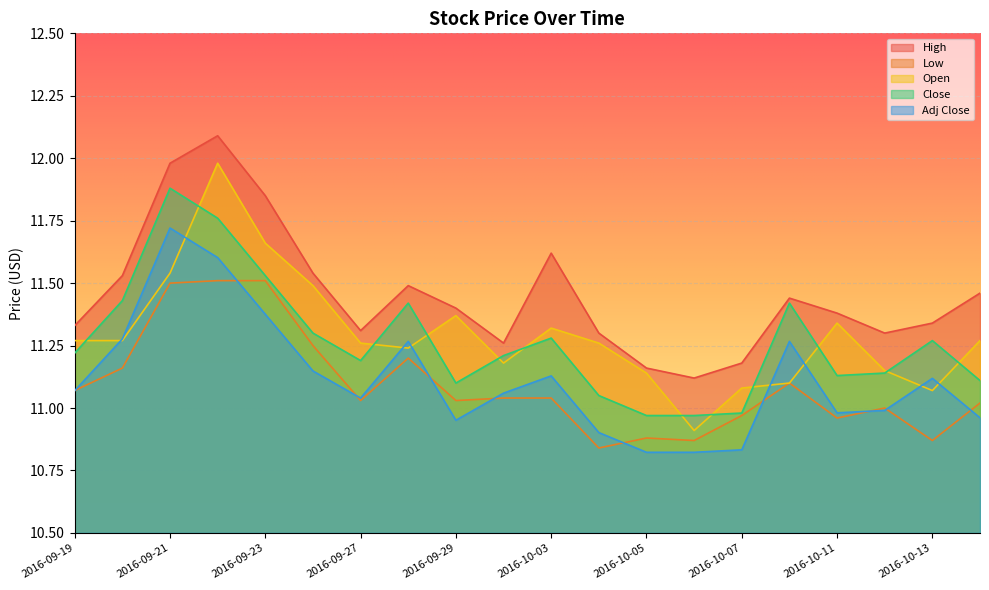

Reading left to right, extract all data points from this chart.

High: 2016-09-19=11.3	2016-09-20=11.5	2016-09-21=12.0	2016-09-22=12.1	2016-09-23=11.9	2016-09-26=11.5	2016-09-27=11.3	2016-09-28=11.5	2016-09-29=11.4	2016-09-30=11.3	2016-10-03=11.6	2016-10-04=11.3	2016-10-05=11.2	2016-10-06=11.1	2016-10-07=11.2	2016-10-10=11.4	2016-10-11=11.4	2016-10-12=11.3	2016-10-13=11.3	2016-10-14=11.5
Low: 2016-09-19=11.1	2016-09-20=11.2	2016-09-21=11.5	2016-09-22=11.5	2016-09-23=11.5	2016-09-26=11.2	2016-09-27=11.0	2016-09-28=11.2	2016-09-29=11.0	2016-09-30=11.0	2016-10-03=11.0	2016-10-04=10.8	2016-10-05=10.9	2016-10-06=10.9	2016-10-07=11.0	2016-10-10=11.1	2016-10-11=11.0	2016-10-12=11.0	2016-10-13=10.9	2016-10-14=11.0
Open: 2016-09-19=11.3	2016-09-20=11.3	2016-09-21=11.5	2016-09-22=12.0	2016-09-23=11.7	2016-09-26=11.5	2016-09-27=11.3	2016-09-28=11.2	2016-09-29=11.4	2016-09-30=11.2	2016-10-03=11.3	2016-10-04=11.3	2016-10-05=11.1	2016-10-06=10.9	2016-10-07=11.1	2016-10-10=11.1	2016-10-11=11.3	2016-10-12=11.1	2016-10-13=11.1	2016-10-14=11.3
Close: 2016-09-19=11.2	2016-09-20=11.4	2016-09-21=11.9	2016-09-22=11.8	2016-09-23=11.5	2016-09-26=11.3	2016-09-27=11.2	2016-09-28=11.4	2016-09-29=11.1	2016-09-30=11.2	2016-10-03=11.3	2016-10-04=11.1	2016-10-05=11.0	2016-10-06=11.0	2016-10-07=11.0	2016-10-10=11.4	2016-10-11=11.1	2016-10-12=11.1	2016-10-13=11.3	2016-10-14=11.1
Adj Close: 2016-09-19=11.1	2016-09-20=11.3	2016-09-21=11.7	2016-09-22=11.6	2016-09-23=11.4	2016-09-26=11.1	2016-09-27=11.0	2016-09-28=11.3	2016-09-29=11.0	2016-09-30=11.1	2016-10-03=11.1	2016-10-04=10.9	2016-10-05=10.8	2016-10-06=10.8	2016-10-07=10.8	2016-10-10=11.3	2016-10-11=11.0	2016-10-12=11.0	2016-10-13=11.1	2016-10-14=11.0